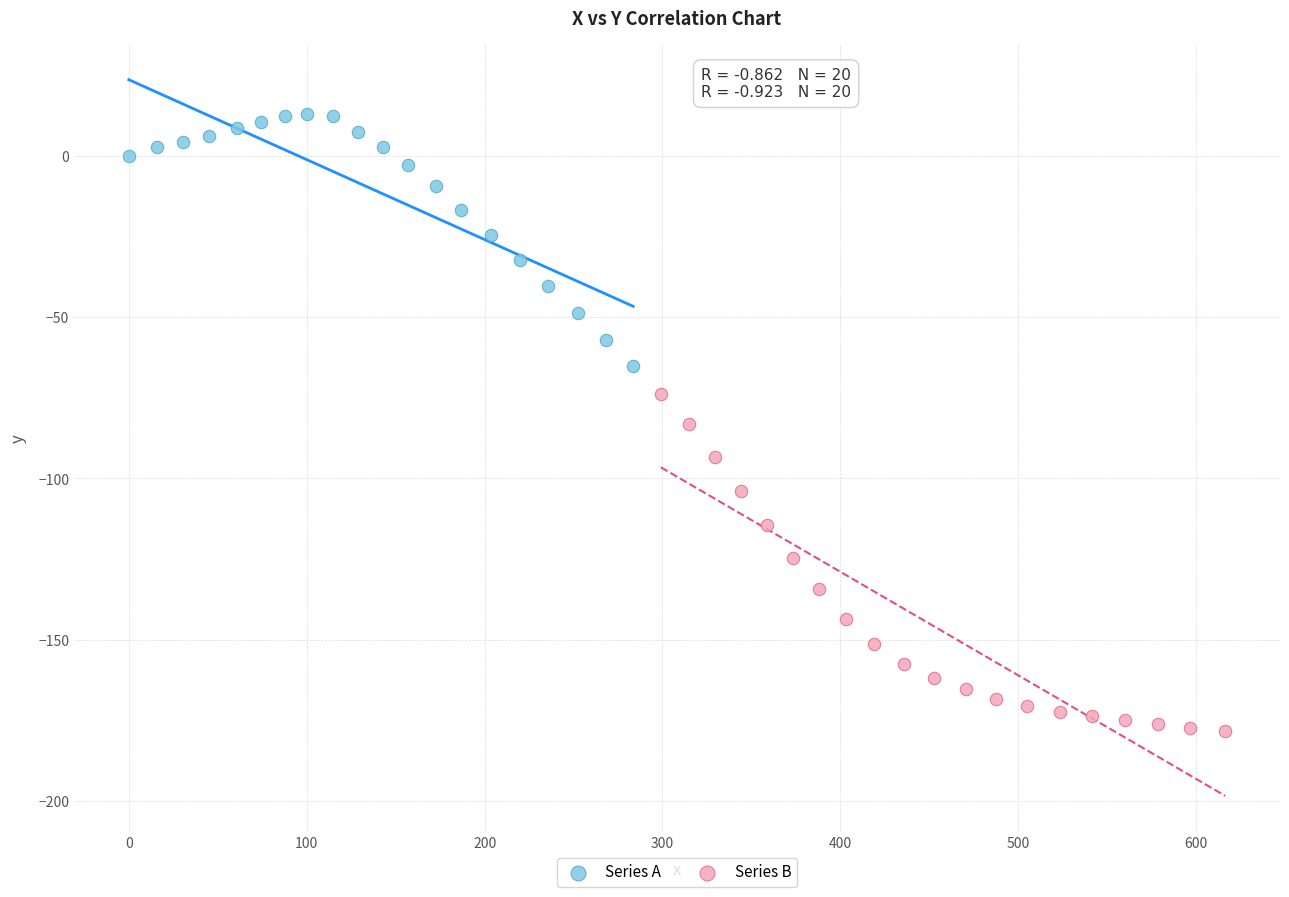

Which series has the widest spread of Y values?

Series B